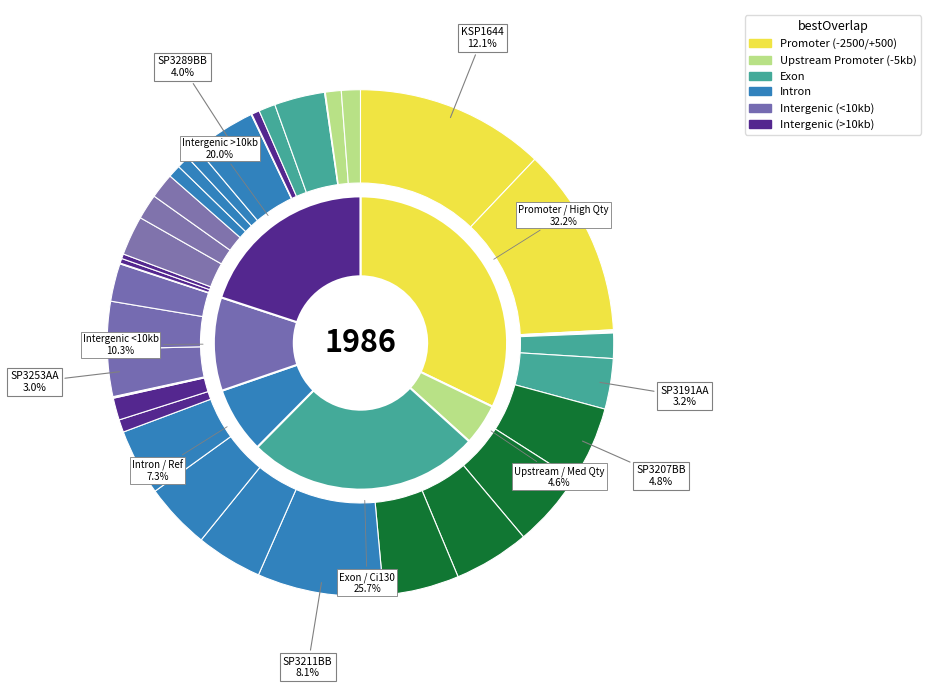

Rank the categories by value from lowest to highest.

SP3183AA, SP3186BA, SP3186DA, SP3186EA, sp3245ba, SP3245EA, SP3260AA, SP3293AA, SP3302AA, SP3262AA, SP3262AB, SP3295AA, SP3230AB, SP3278BA, SP3279BA, SP3279CA, SP3303BA, SP3297AA, SP3303CA, SP3234AA, SP3189BA, SP3277BA, SP3277CA, SP3254AA, SP3269BA, SP3253AA, SP3253CA, SP3191AA, SP3298AA, SP3289BB, SP3215BB, SP3216AA, SP3216BB, SP3207BB, SP3208BB, SP3209BB, SP3210BB, SP3211BB, KSP1644, KSP1673